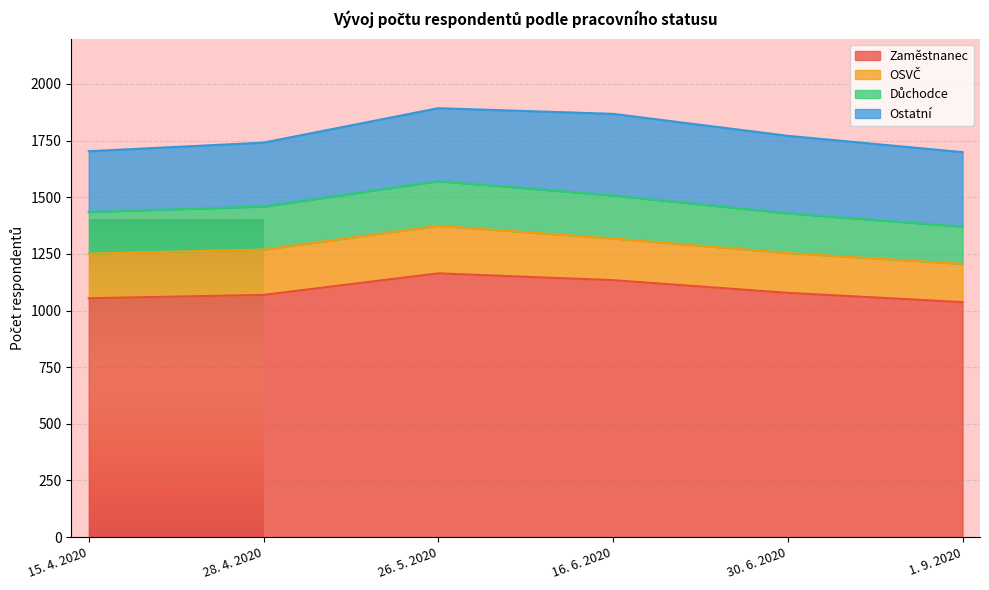

What is the label of the 1st point from the left?

15. 4. 2020